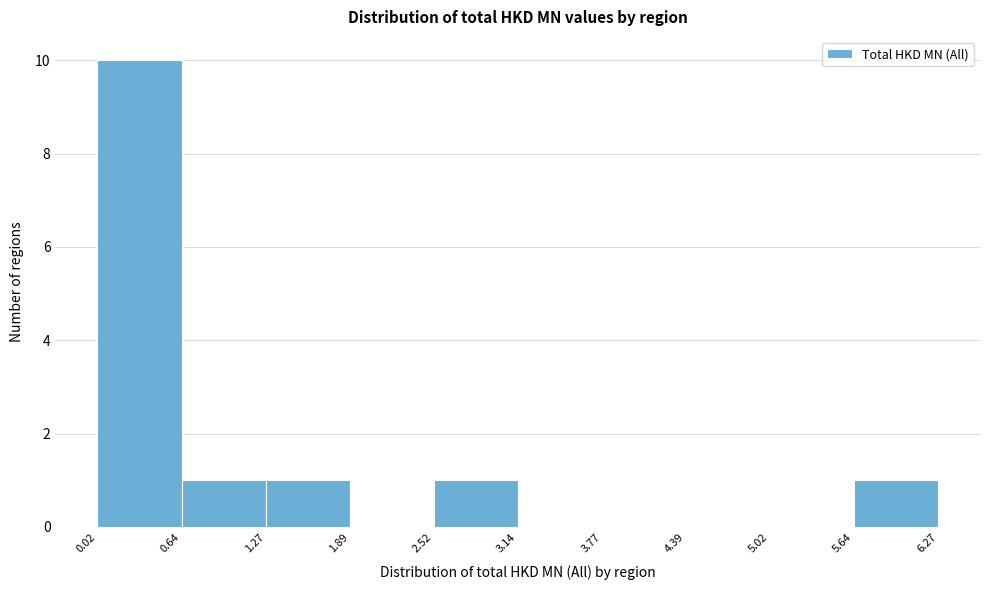

Reading left to right, transcribe this chart: for each bar, give the range it covers on the x-axis and its height. The values are not printed on the chart, so give them approximately, as read against the axis.

0.02 to 0.64: 10
0.64 to 1.27: 1
1.27 to 1.89: 1
1.89 to 2.52: 0
2.52 to 3.14: 1
3.14 to 3.77: 0
3.77 to 4.39: 0
4.39 to 5.02: 0
5.02 to 5.64: 0
5.64 to 6.27: 1